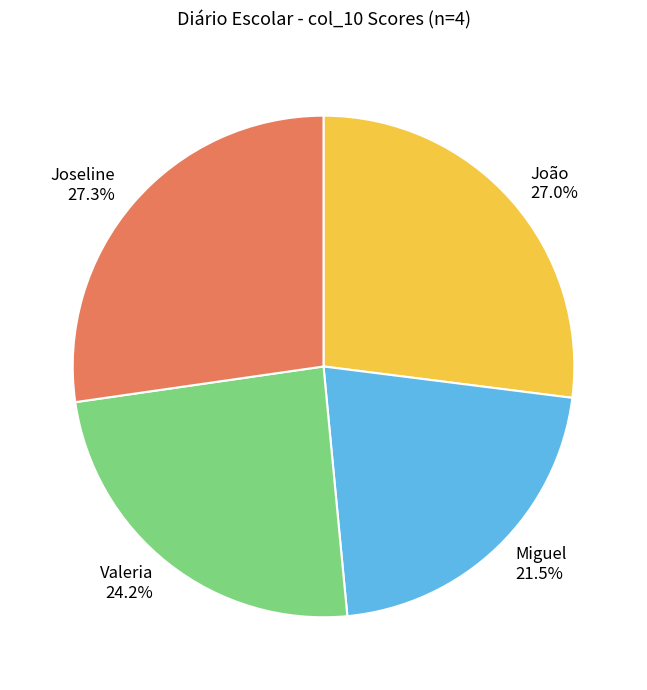

How many slices are in this pie chart?

4